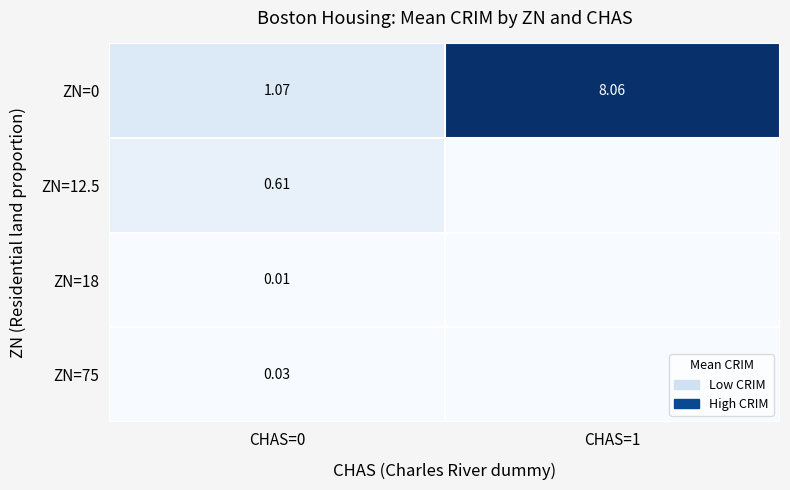

Which series has the largest total across all categories?

ZN=0